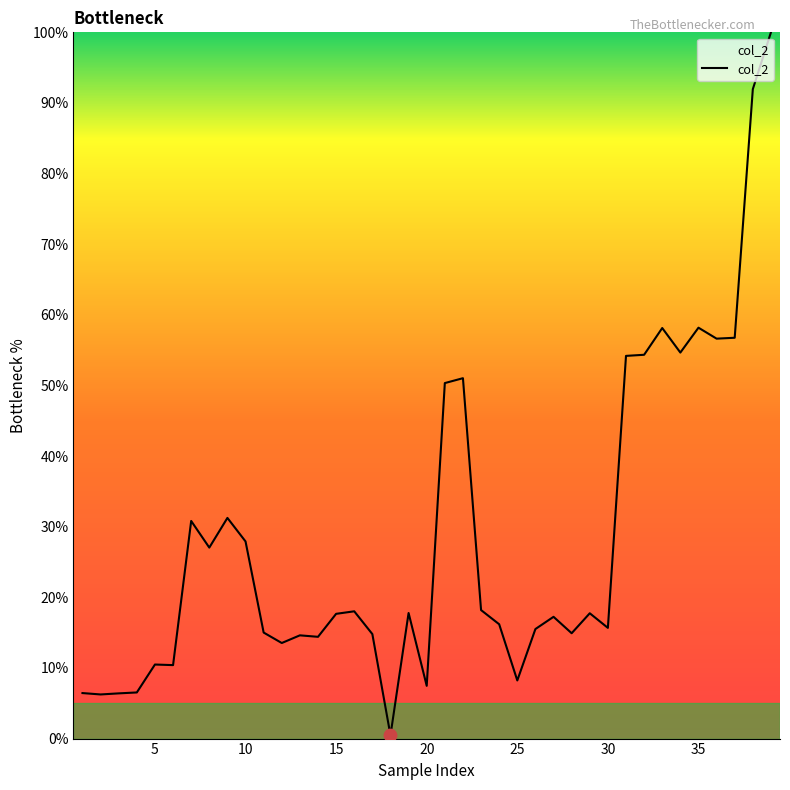

What is the greatest value displayed?

100.0